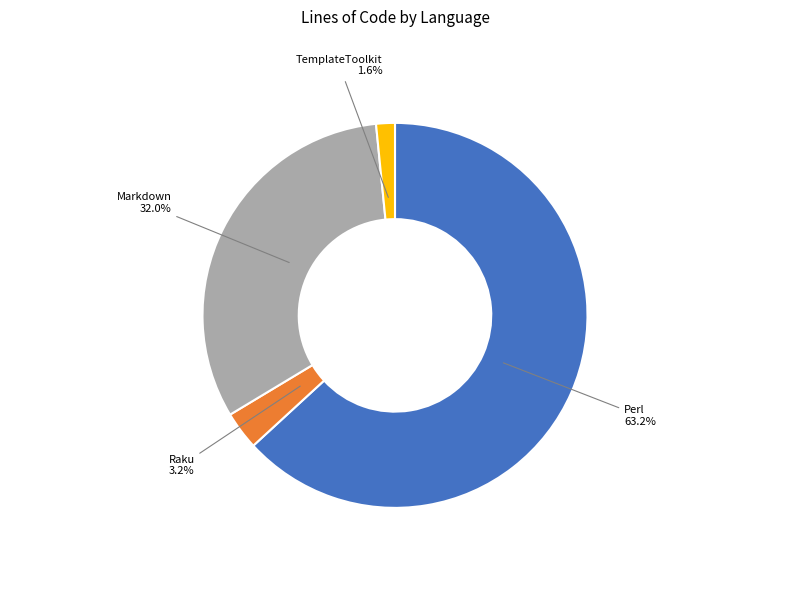

To the nearest percent, what portion does Raku represent?

3%